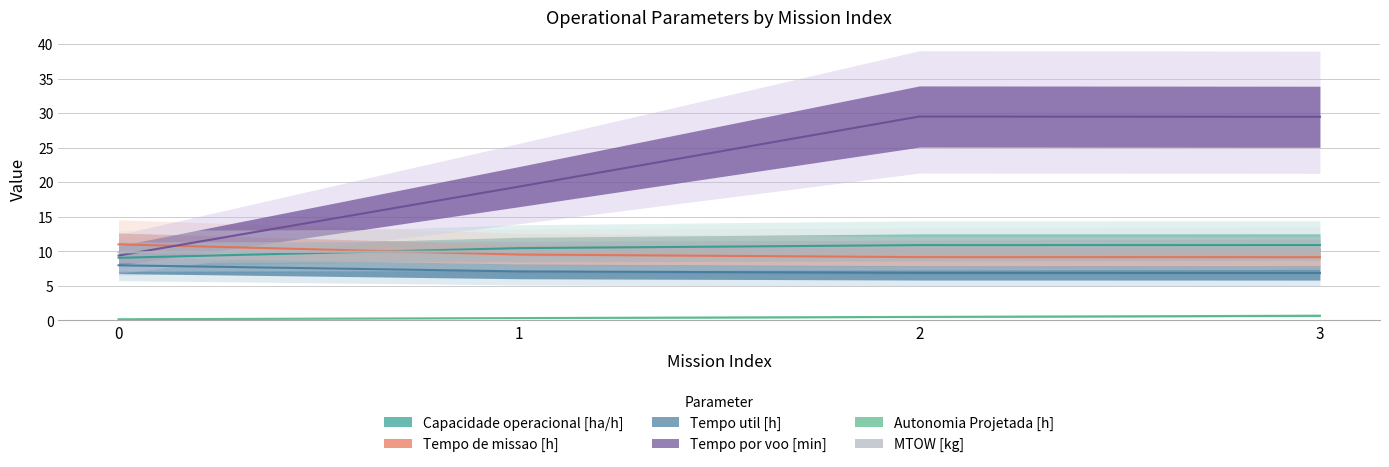

What is the smallest value displayed?

0.2